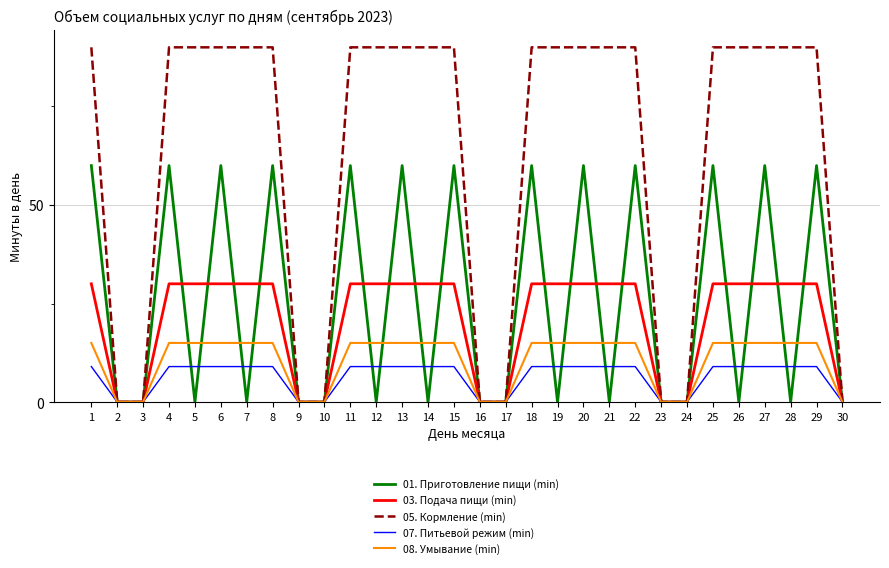

Is it true that 01. Приготовление пищи (min) equals 60 at 29?

True